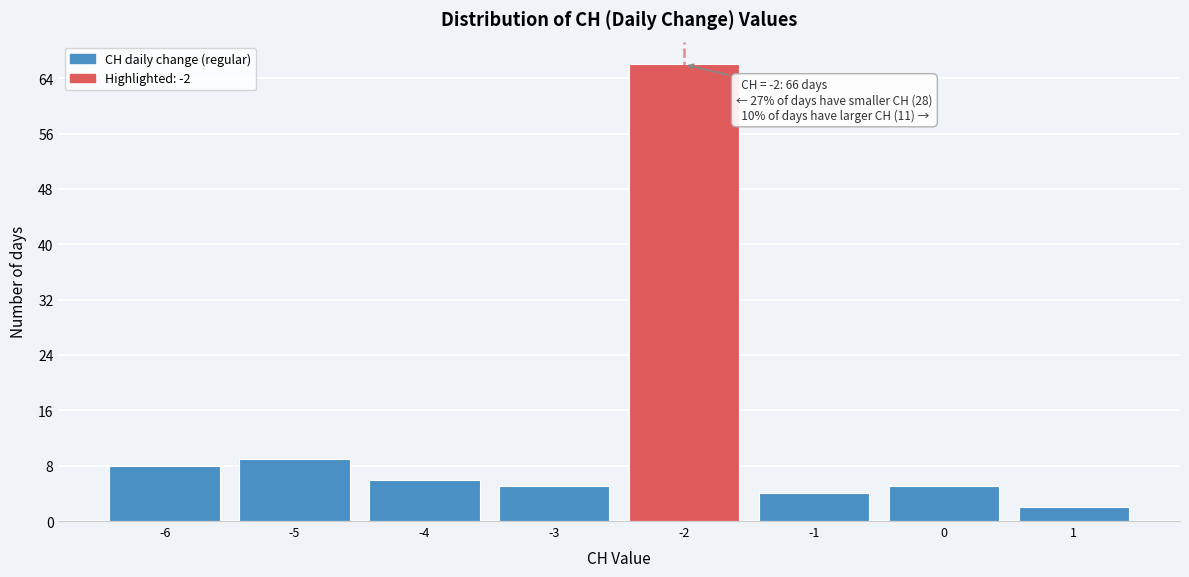

Which range on the x-axis has the tallest bar?

-2.5 to -1.5